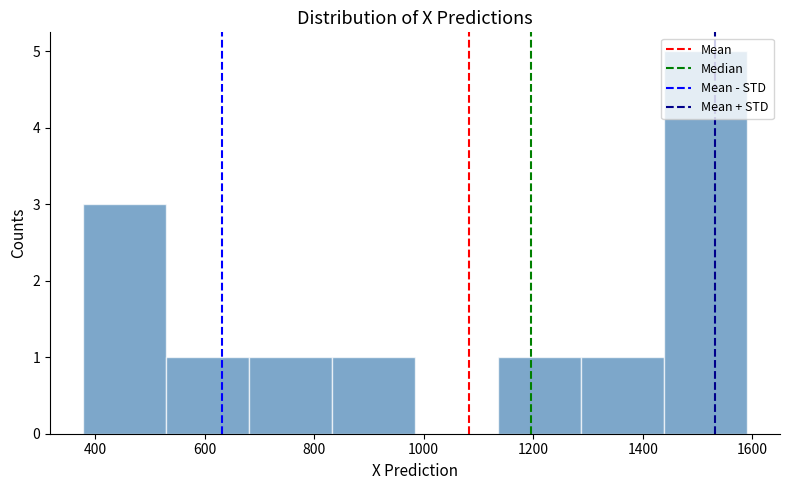

Reading left to right, transcribe this chart: for each bar, give the range it covers on the x-axis and its height. Neither the bar edges nor the heights are printed on the chart, so give them approximately, as read against the axes.

380 to 520: 3
520 to 680: 1
680 to 840: 1
840 to 980: 1
980 to 1140: 0
1140 to 1280: 1
1280 to 1440: 1
1440 to 1600: 5